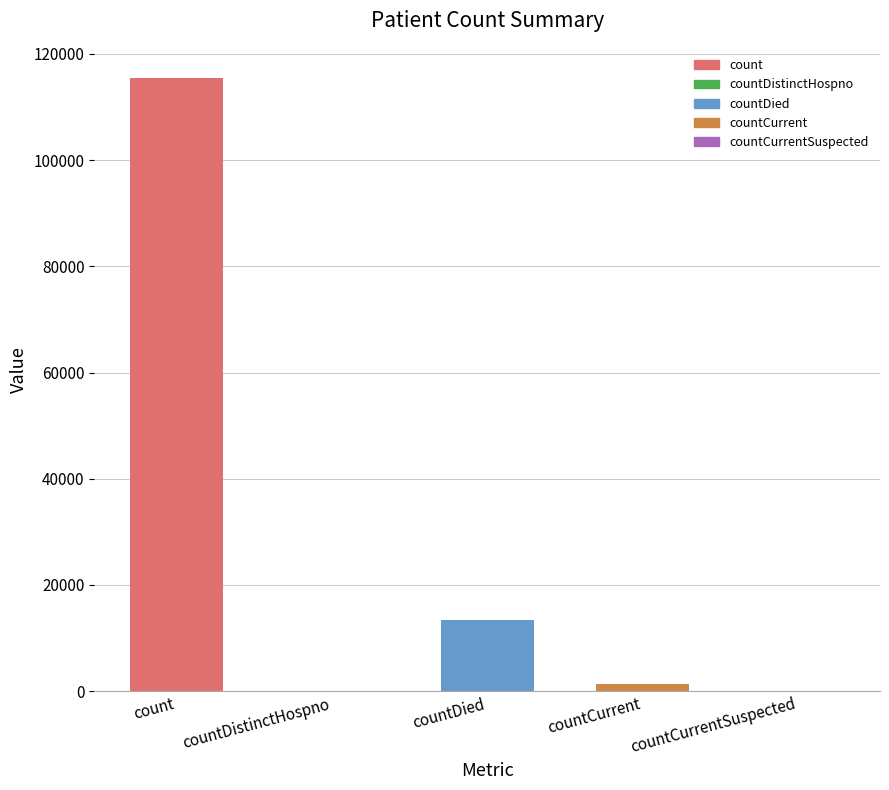

Where does the data first go above 1383?

count